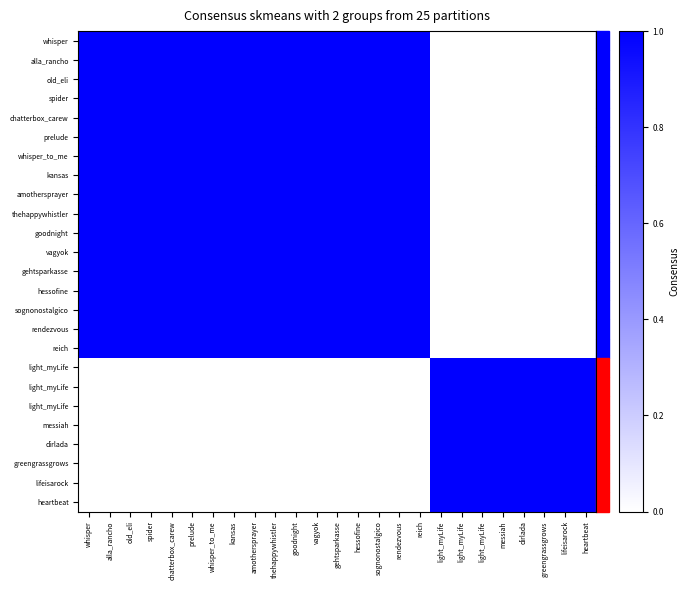

What is the greatest value displayed?

1